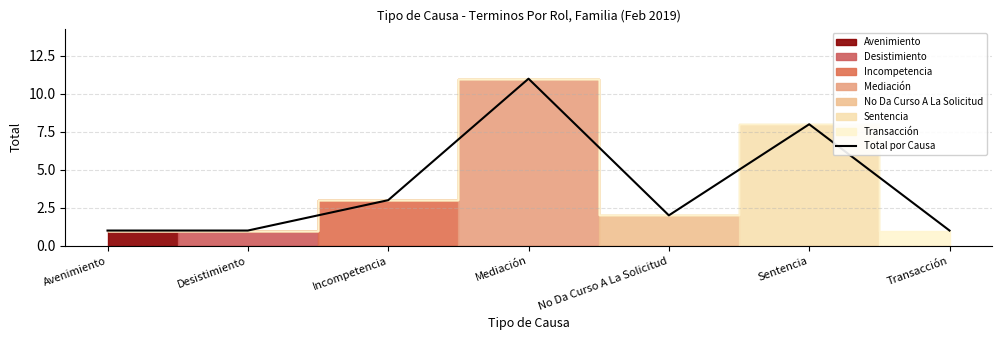

The chart shows a value of 1 at Avenimiento. True or false?

True